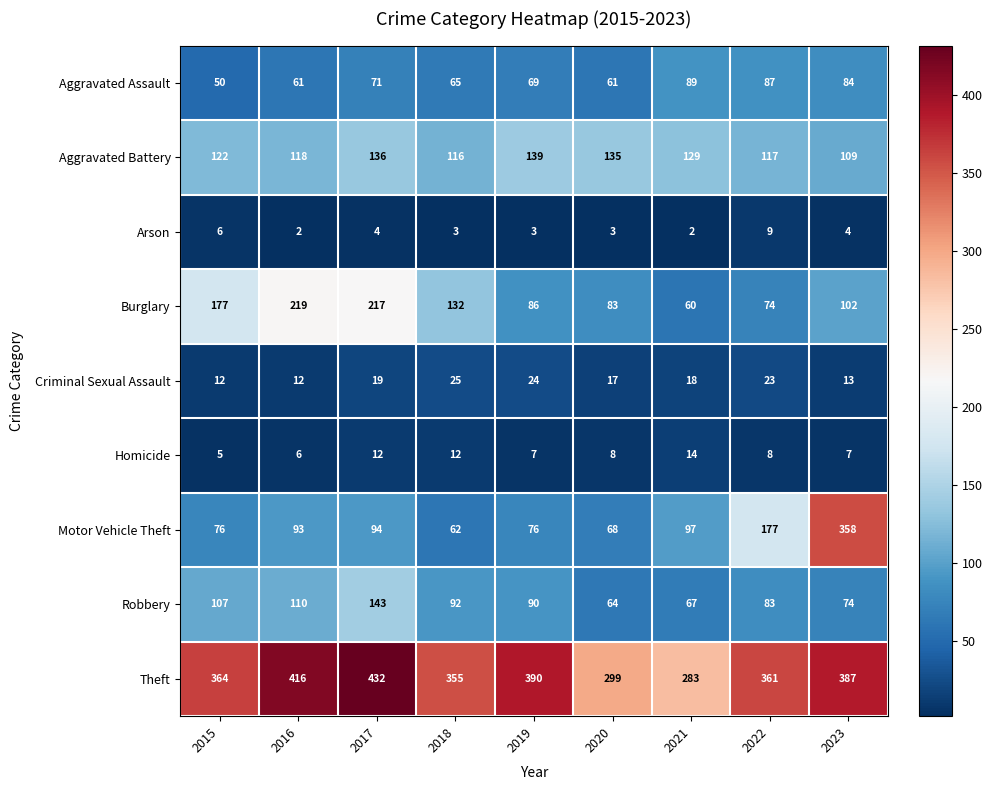

At which label does Robbery first exceed 90?

2015